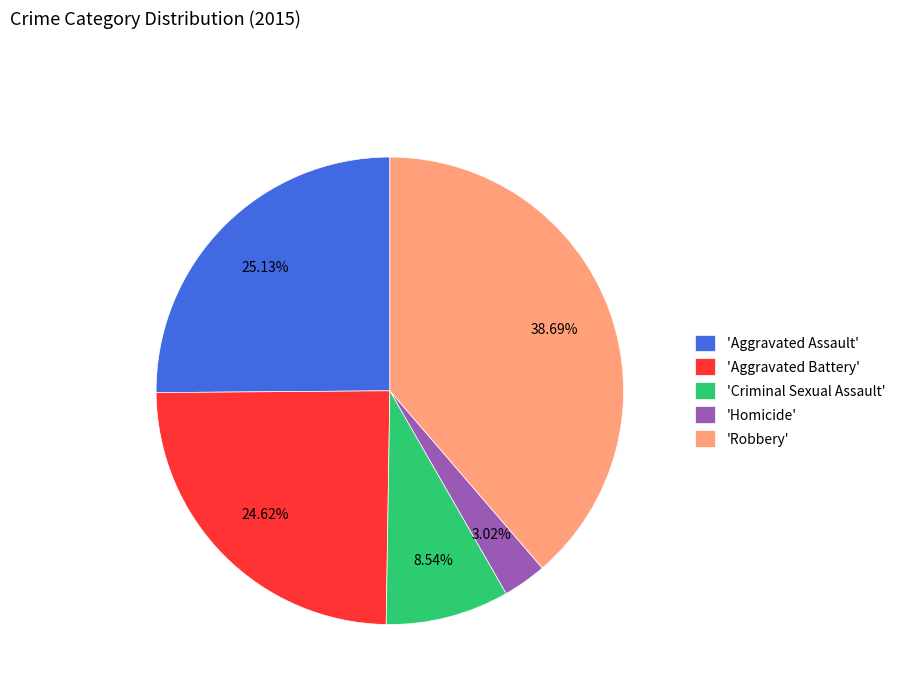

Does any single category account for the majority?

No